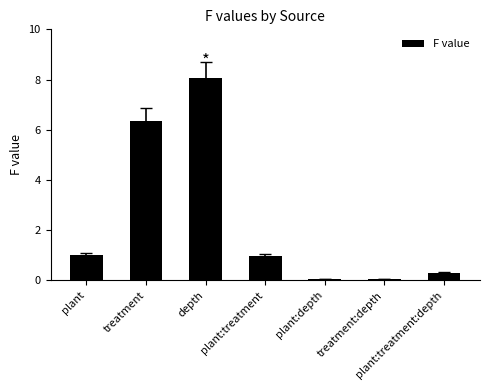

Which label corresponds to the largest value in the chart?

depth